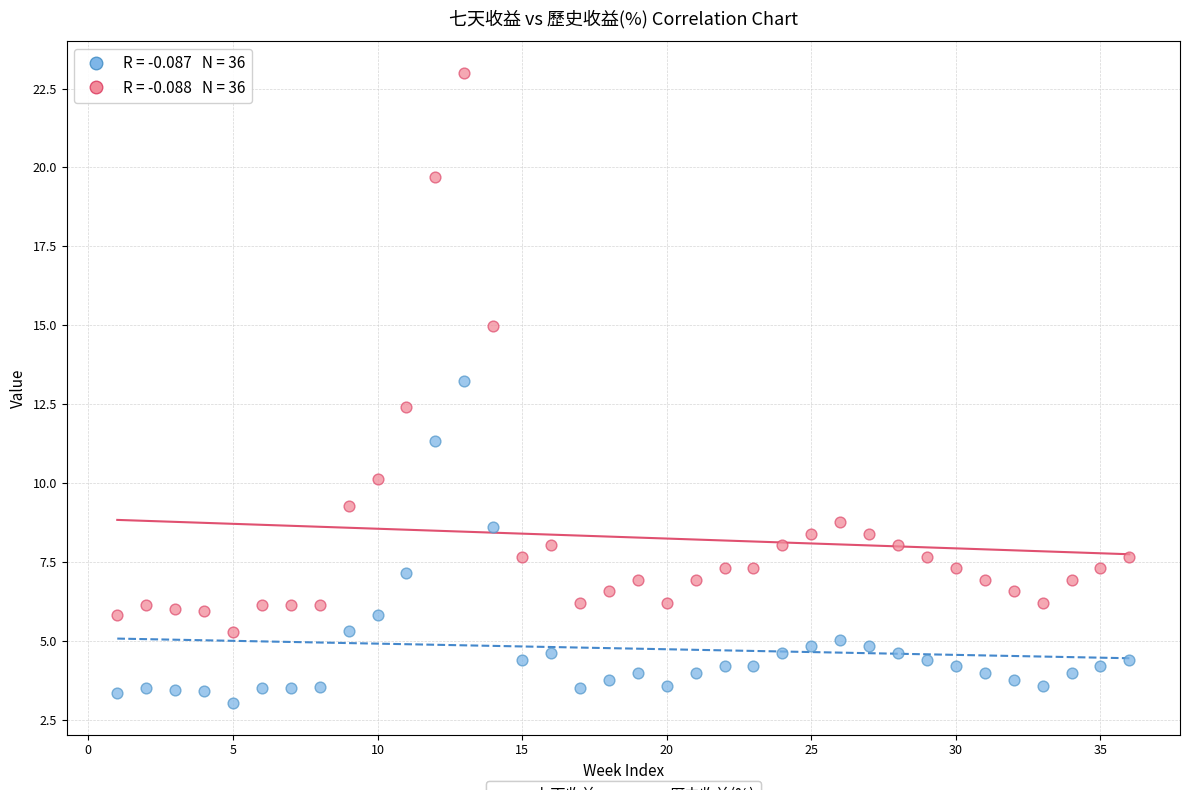

Across all data points, what is the range of Y values (max minus min)?

20.0